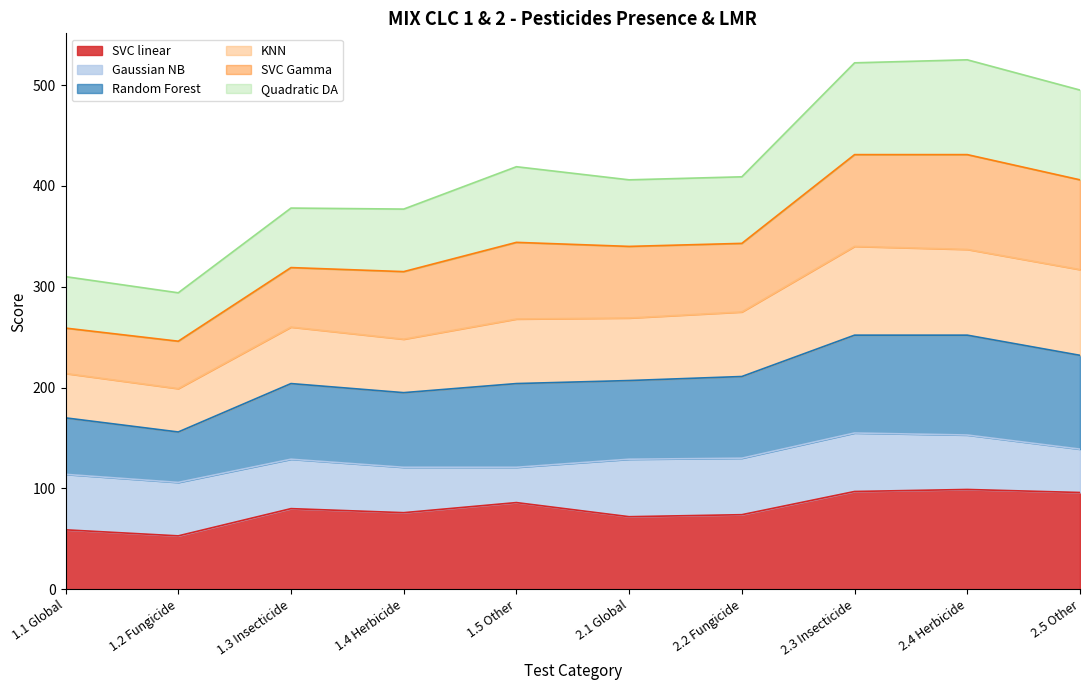

What position from the left is 1.5 Other?

5